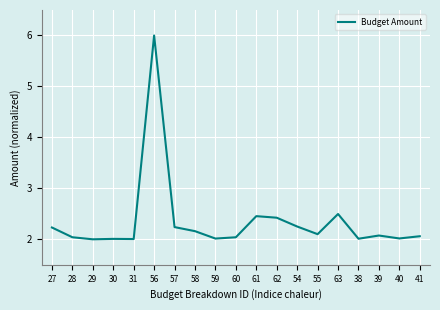

What value does the data have at 57?

2.2